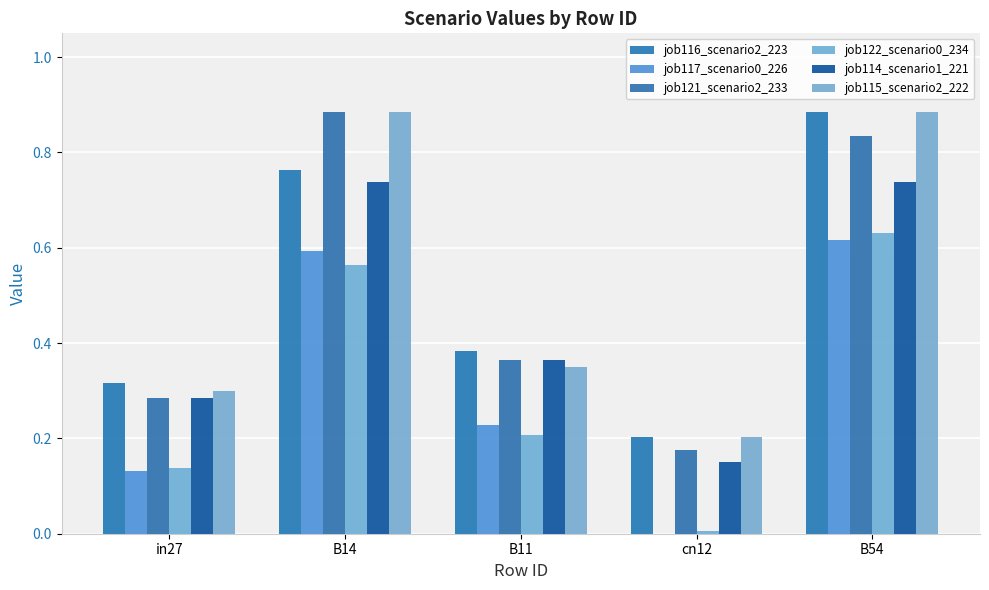

What is the label of the 3rd bar from the left?

B11